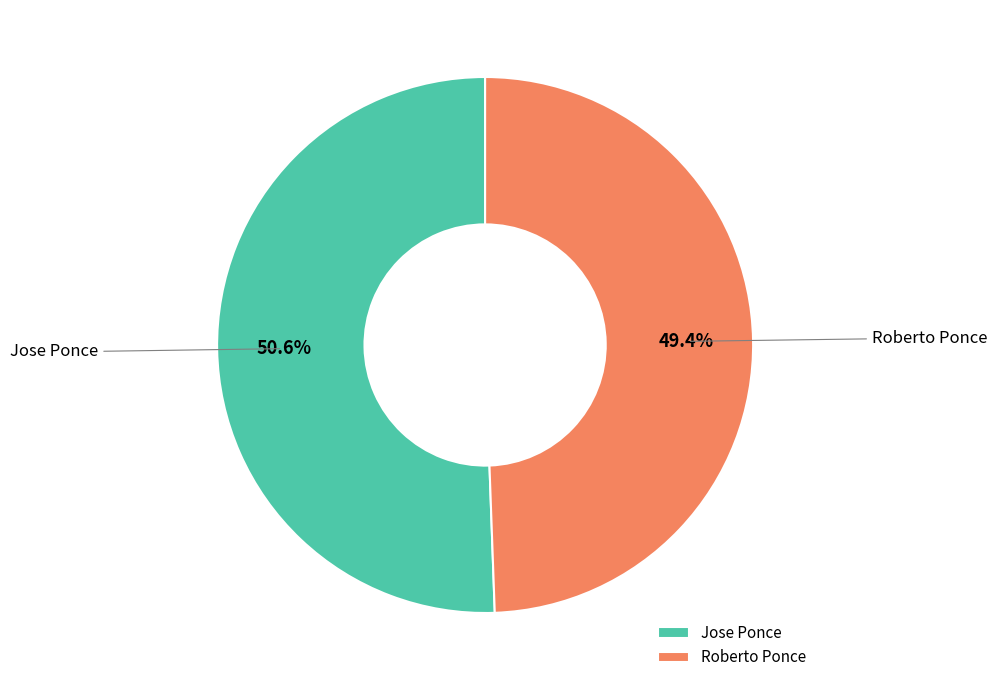

Which category accounts for the majority?

Jose Ponce